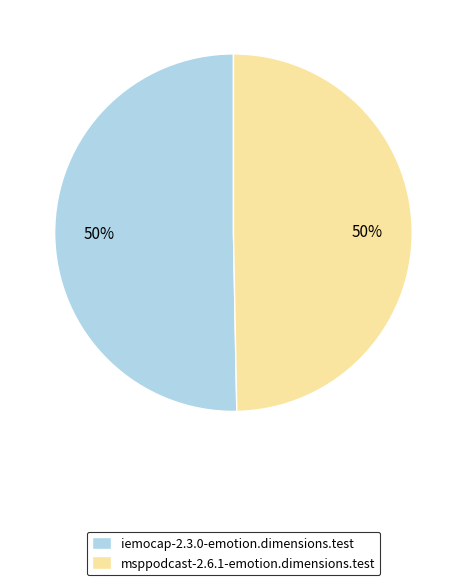

Do iemocap-2.3.0-emotion.dimensions.test and msppodcast-2.6.1-emotion.dimensions.test together represent more than half of the pie?

Yes